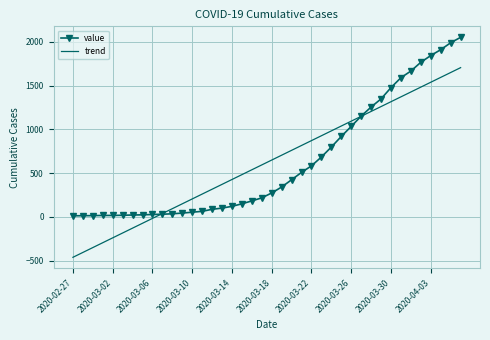

At how many categories does at least one series exceed 1320?

9